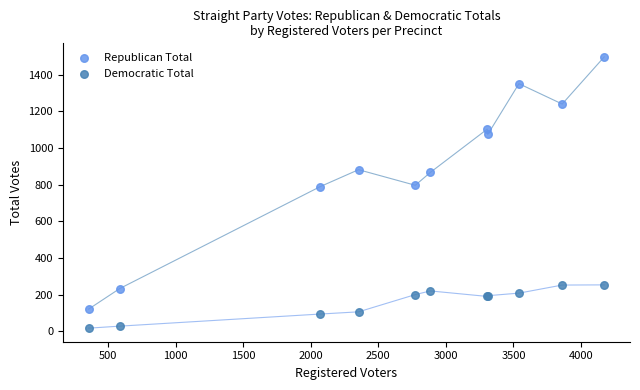

What are all the series names shown in the legend?

Republican Total, Democratic Total